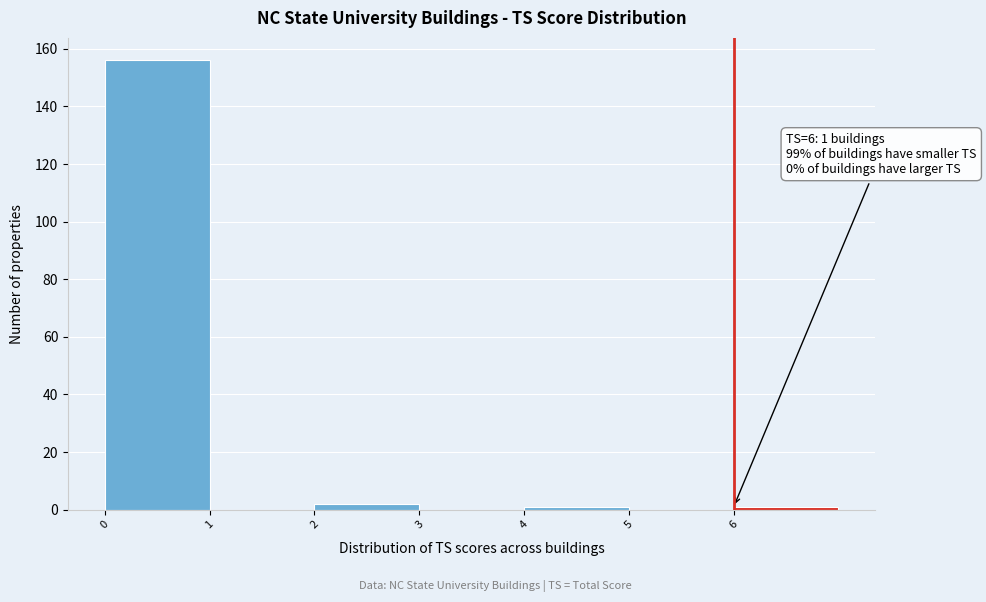

Over which range of the x-axis is the bar tallest?

0 to 1